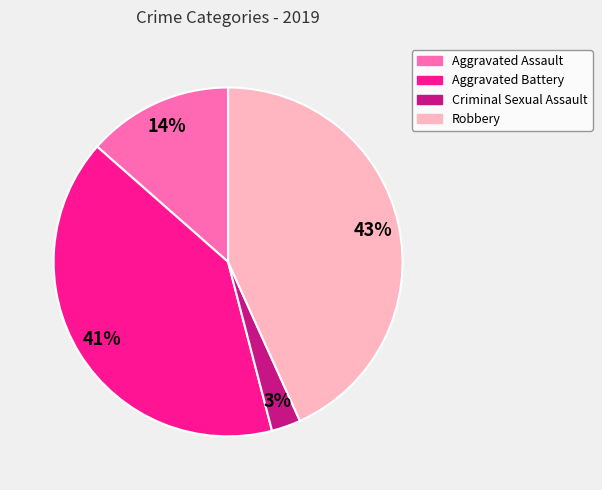

What percentage is the Aggravated Battery slice, to the nearest percent?

41%